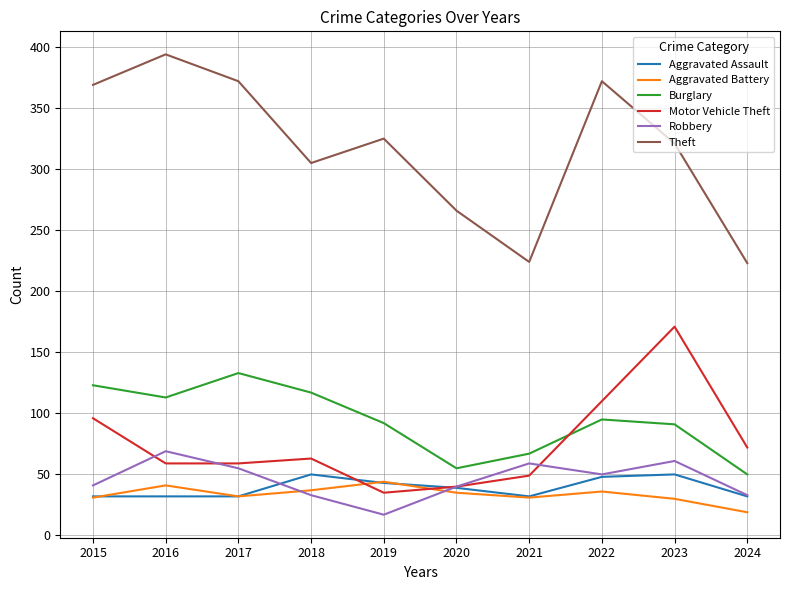

In Burglary, how many points are lower than both neighbors (excluding endpoints)?

2